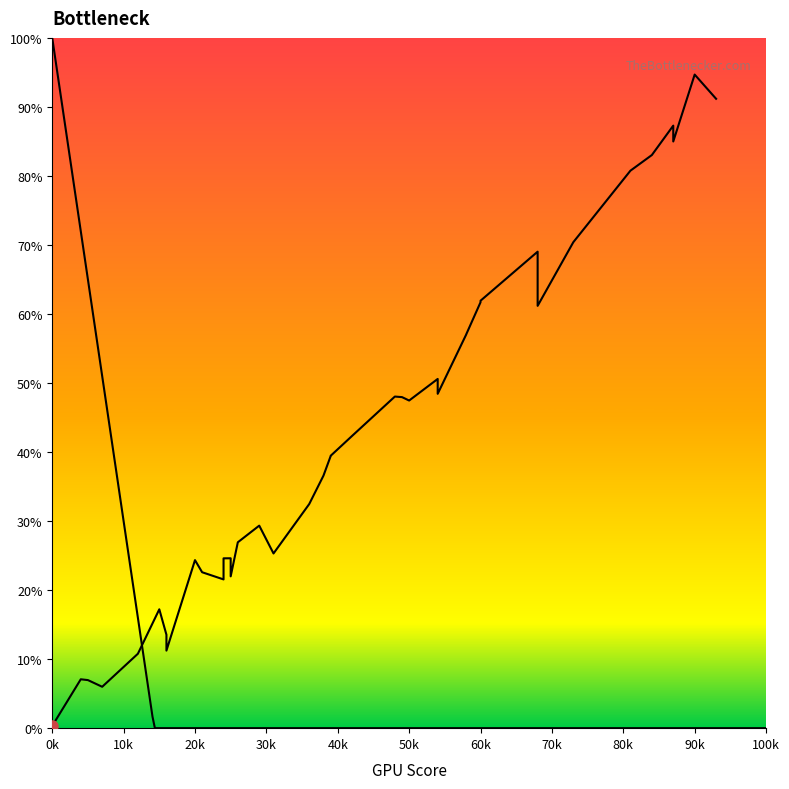

Which series has the largest range (max minus min)?

y